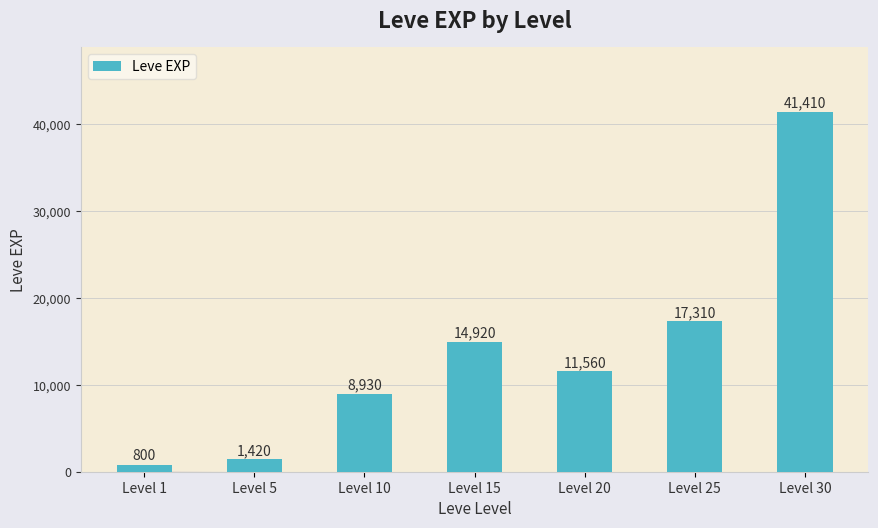

Reading right to left, transcribe all the data shown in this chart.

41410	17310	11560	14920	8930	1420	800